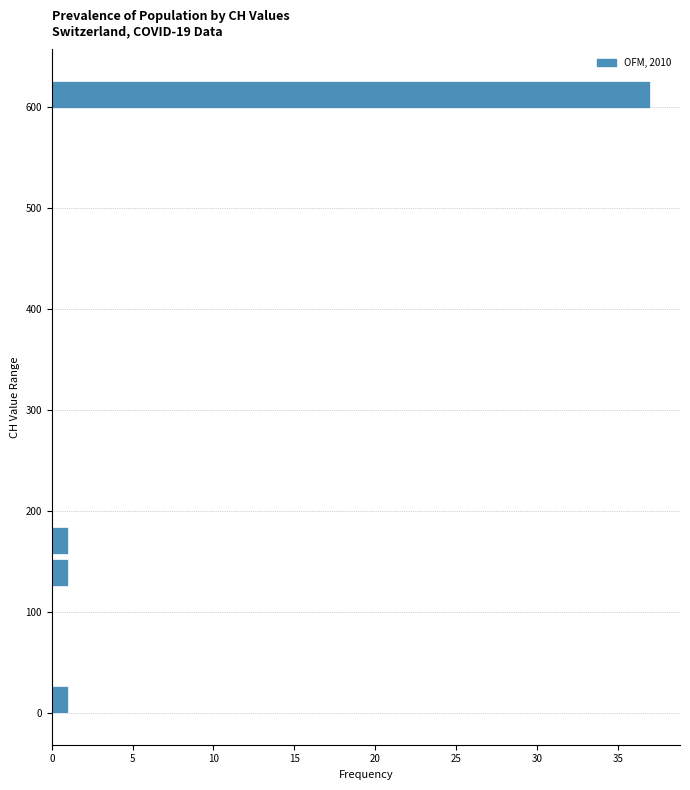

Around what value on the y-axis is the longest bar? Give the approximate position of its centre, as read against the axis.

610